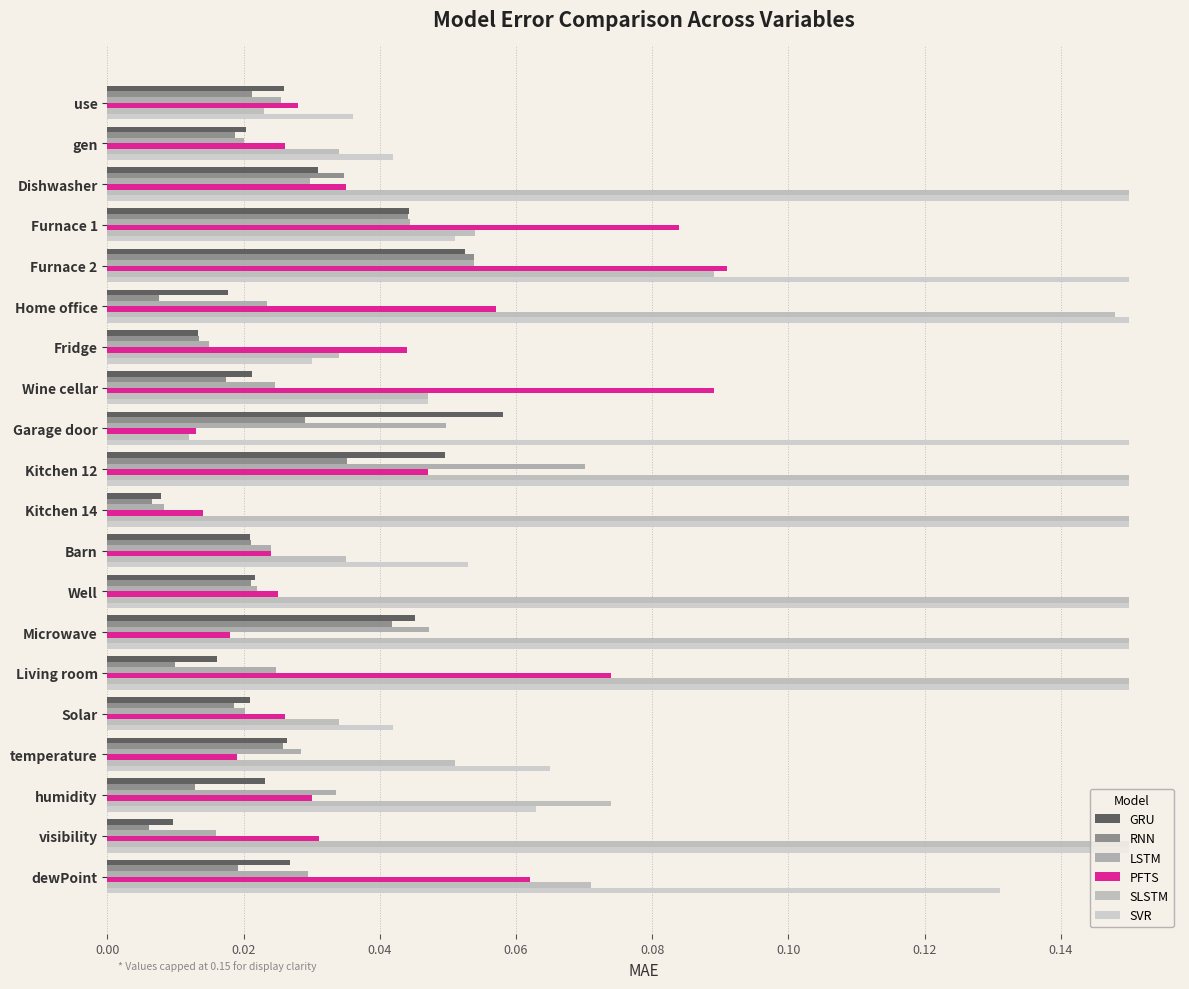

Which series has the largest total across all categories?

SVR